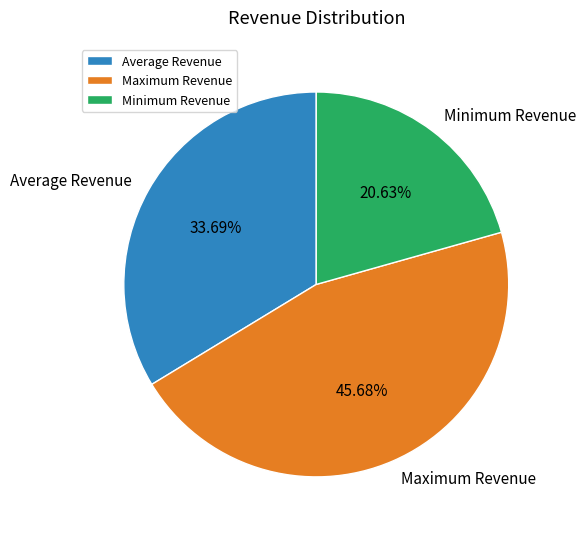

The Minimum Revenue slice represents 28% of the pie. True or false?

False